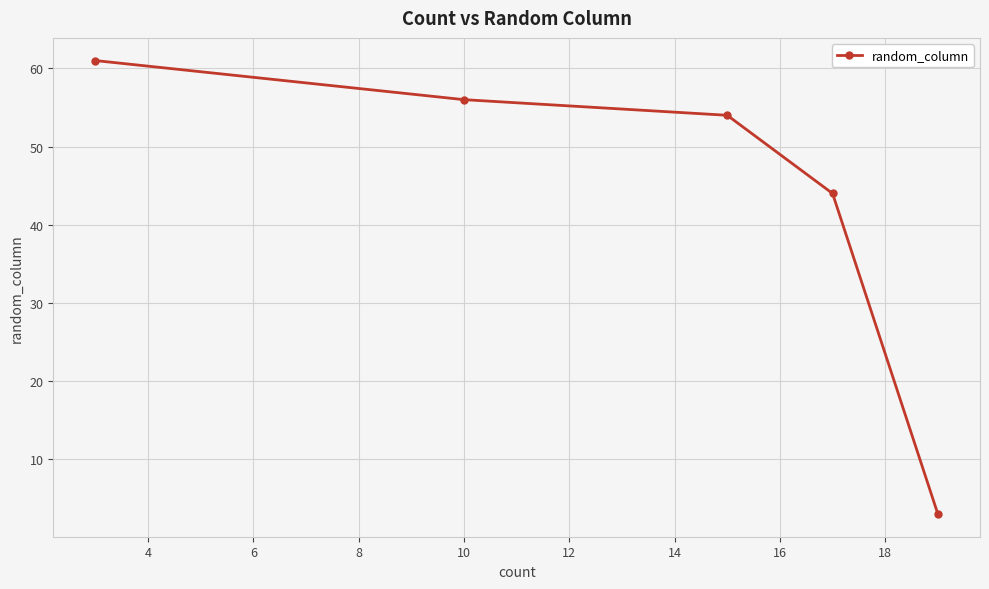

How many distinct data groups are displayed?

1